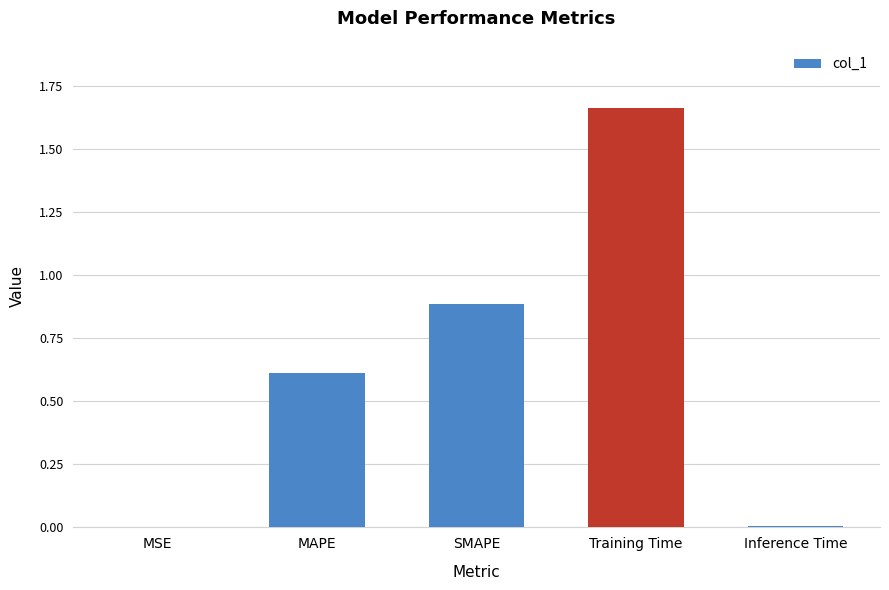

What is the sum of all values?

3.2